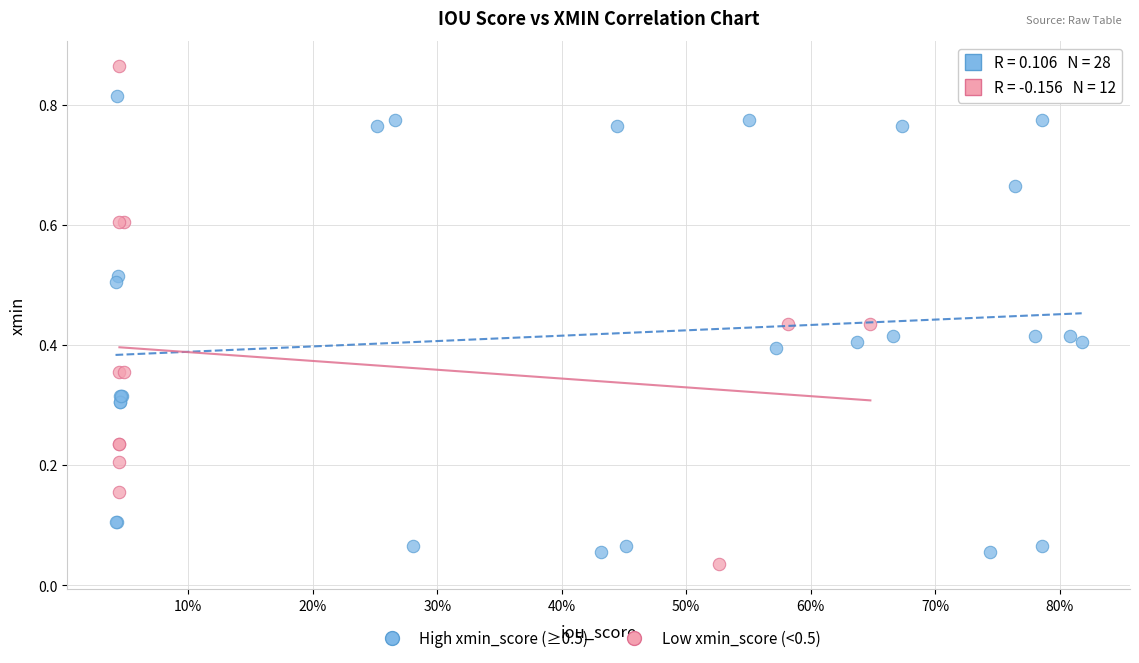

What are all the series names shown in the legend?

High xmin_score (≥0.5), Low xmin_score (<0.5)